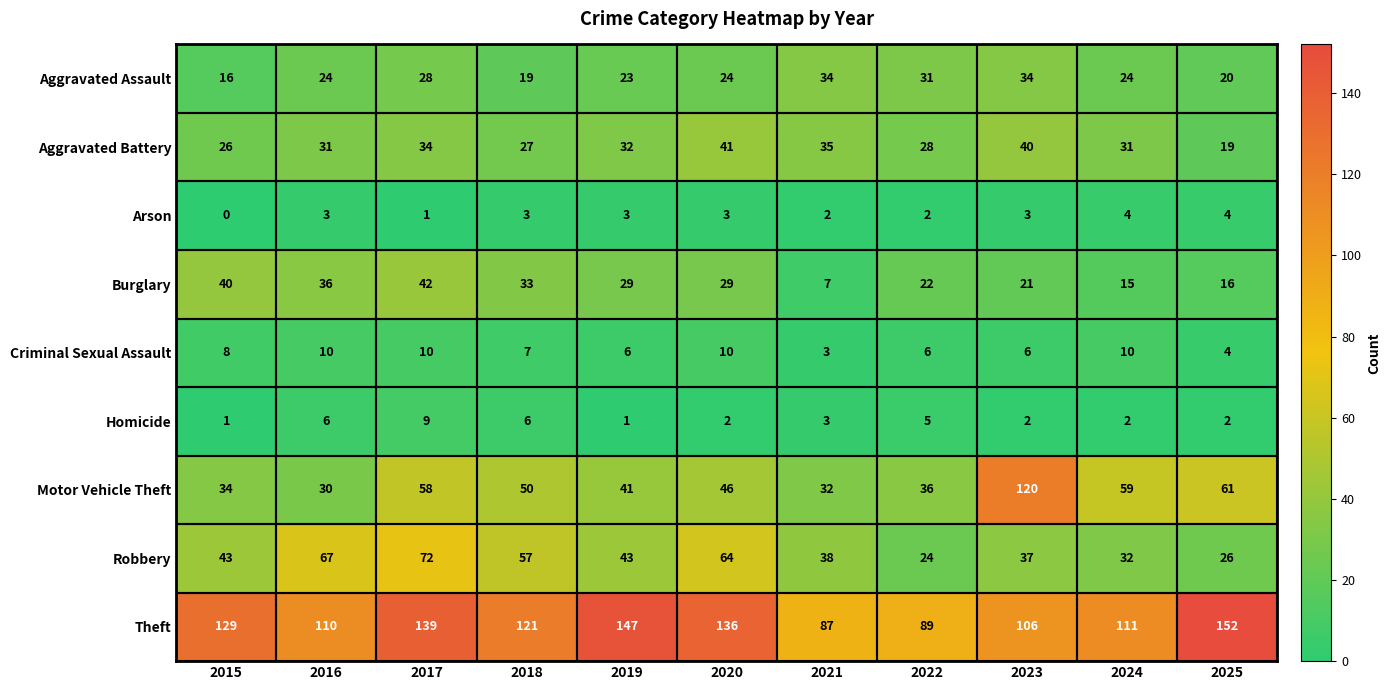

How many data points in Burglary are less than 29?

5